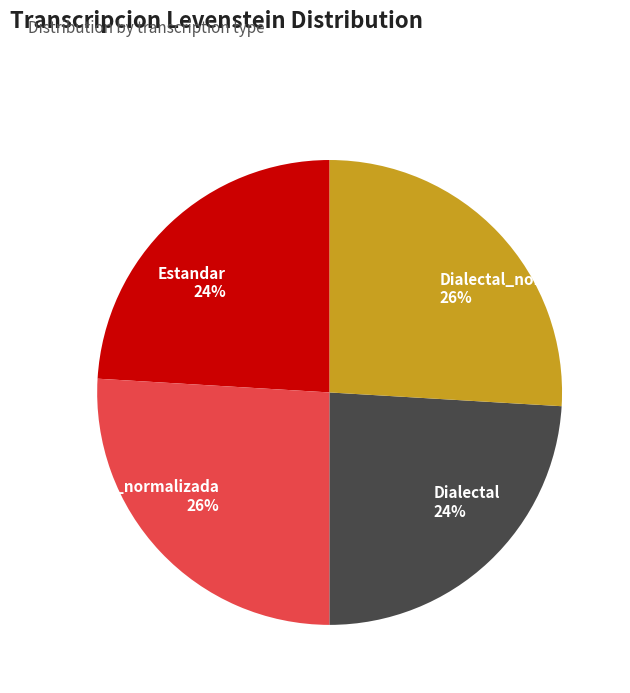

Is there a majority slice in this chart?

No